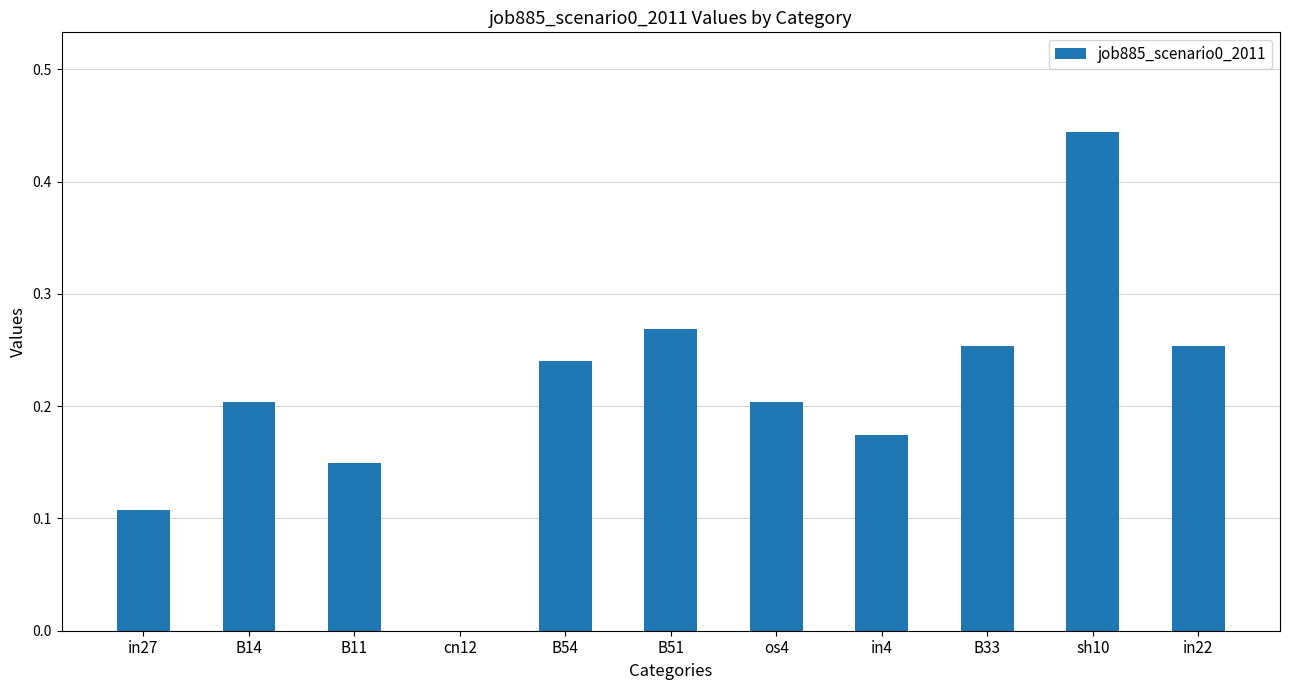

Which category has the highest value across all series?

sh10